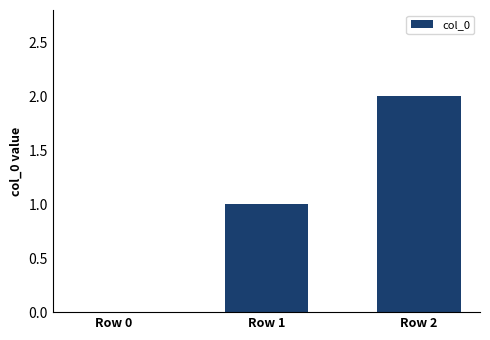

Between Row 1 and Row 0, which is larger?

Row 1